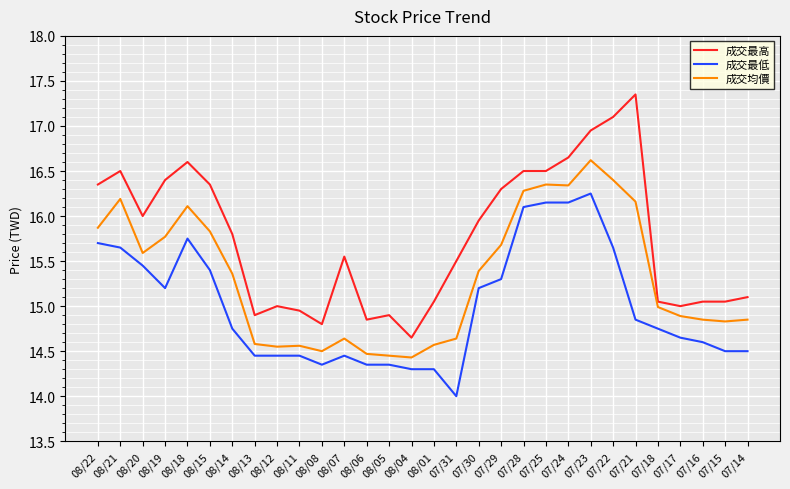

True or false: 成交均價 and 成交最低 cross at least once.

False